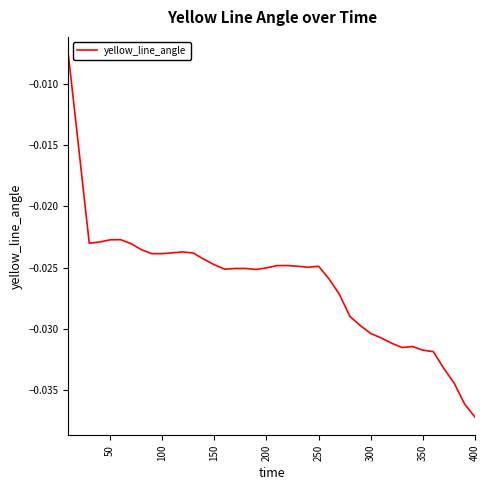

How many lines are shown in the chart?

1